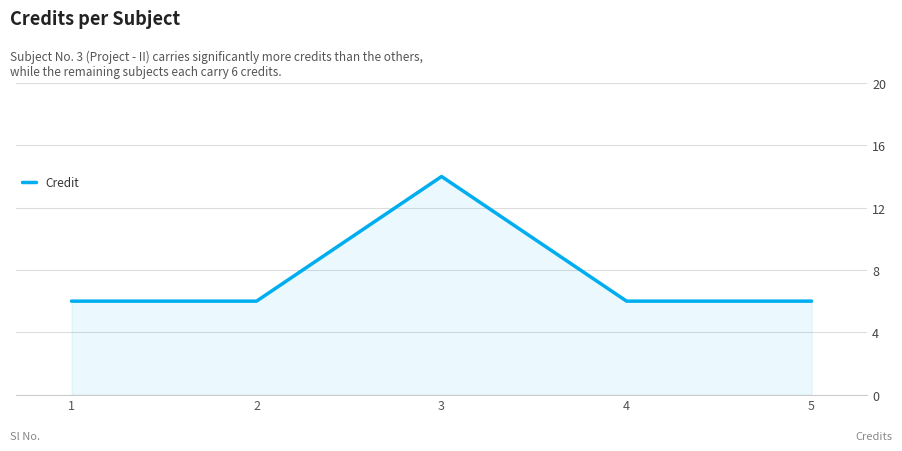

What is the change in value from 2 to 3?

+8